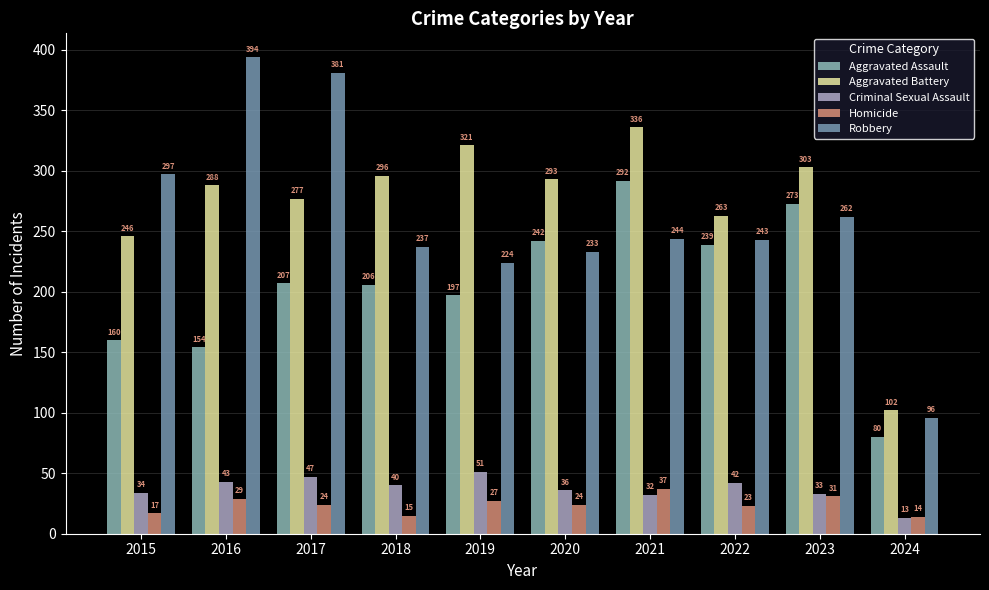

True or false: Robbery has a value of 394 at 2016.

True